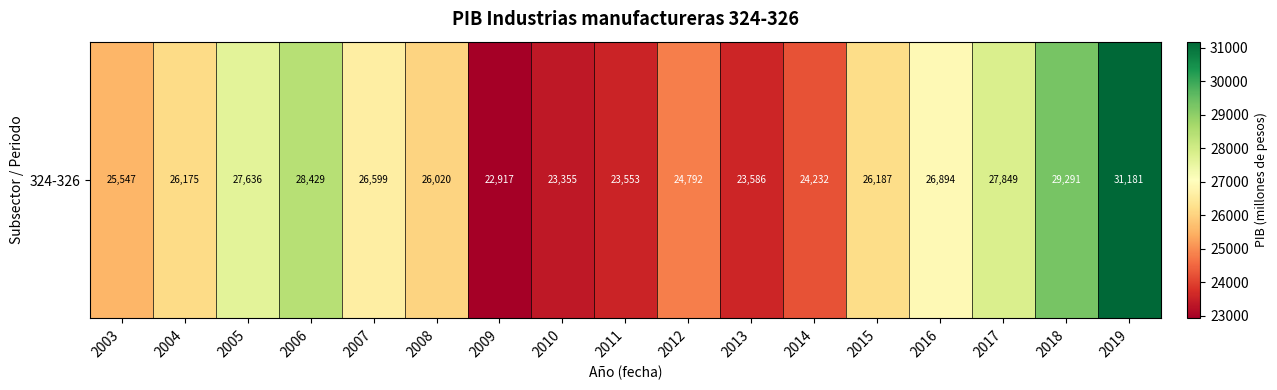

At which label does the data first exceed 26174?

2004